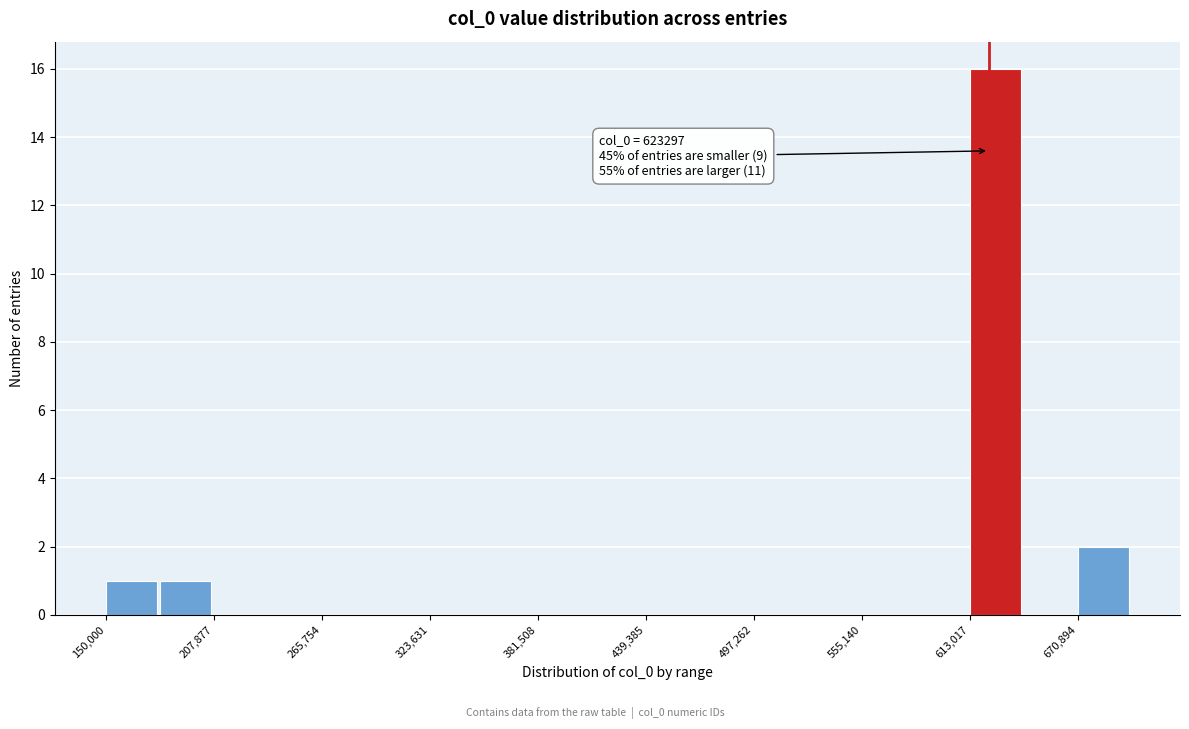

Read against the x-axis, roughly where is the centre of the tallest bar?

630000